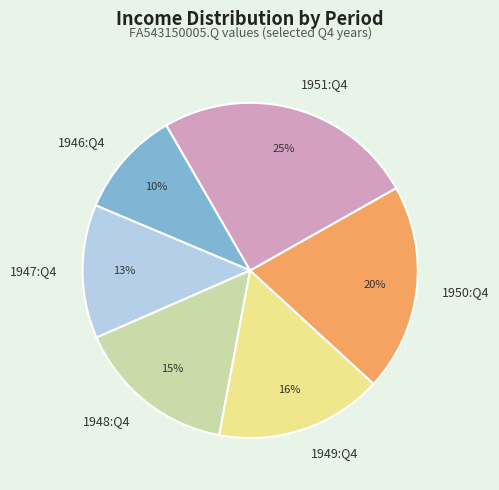

Do 1947:Q4 and 1948:Q4 together represent more than half of the pie?

No